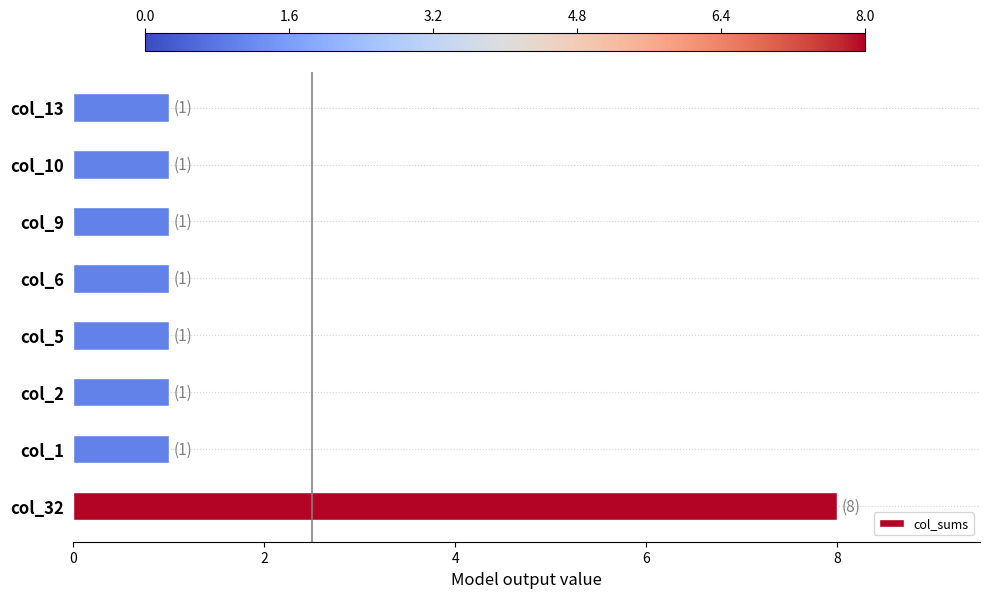

What is the ratio of the value at col_6 to the value at col_13?

1.0